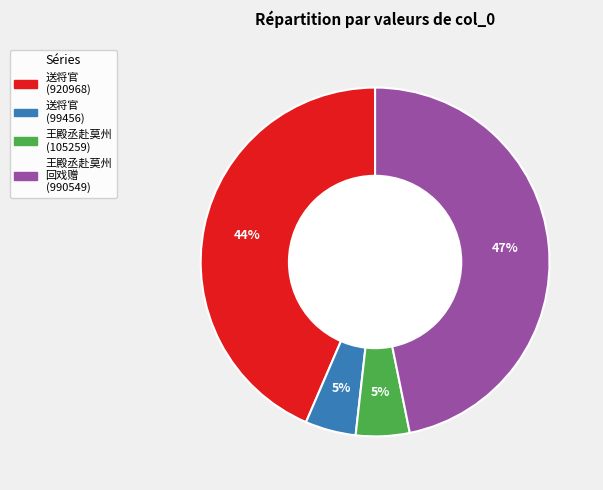

How many slices are in this pie chart?

4